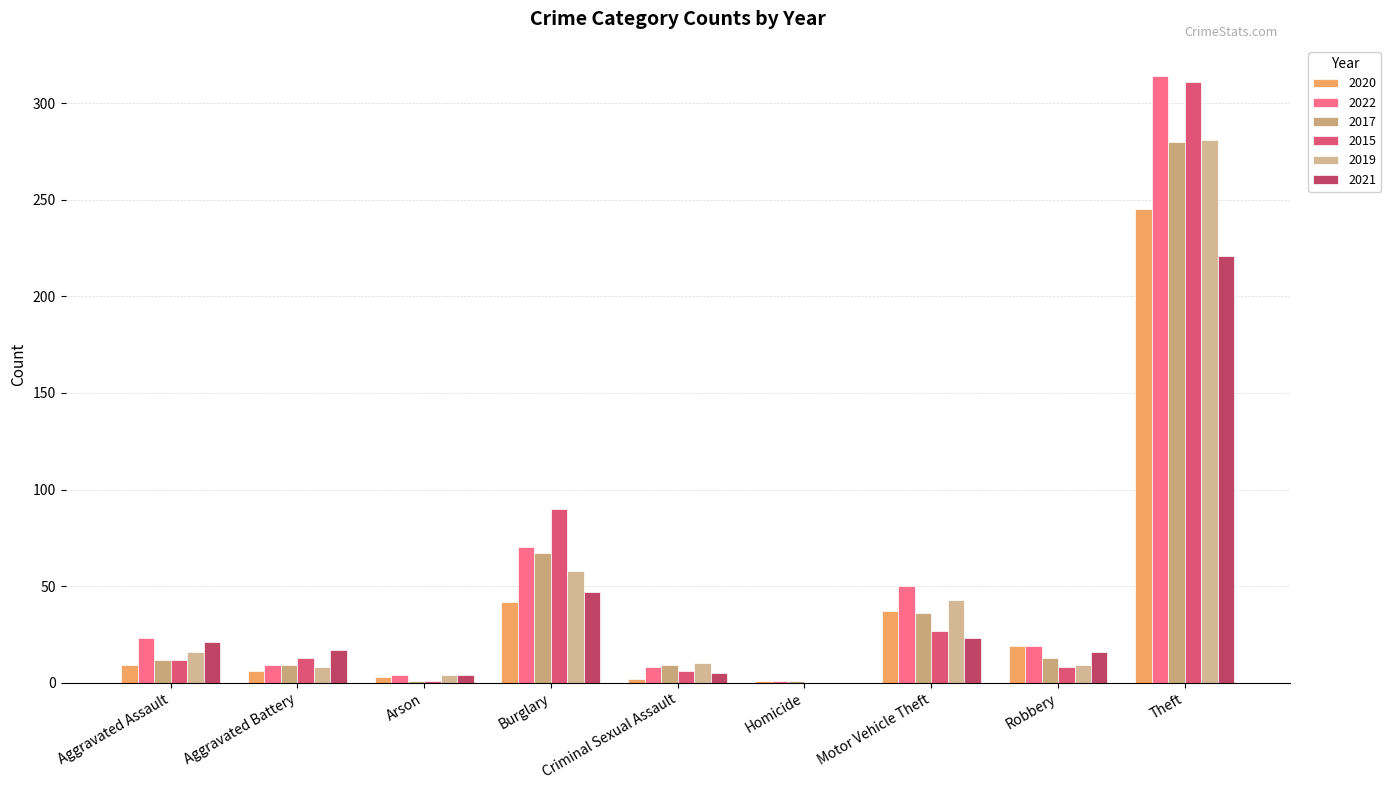

How many series are shown in this chart?

6